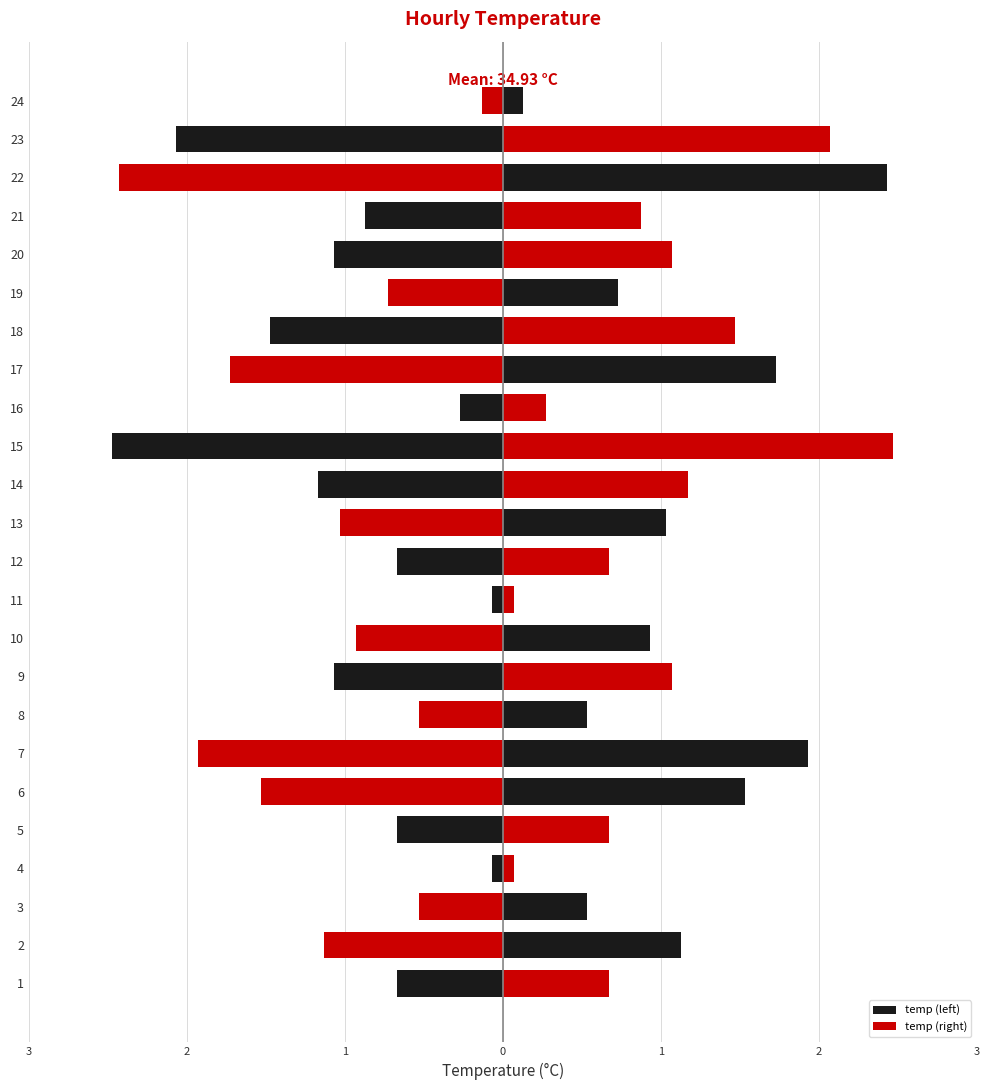

Which series changed the most between 9 and 10?

temp (left)